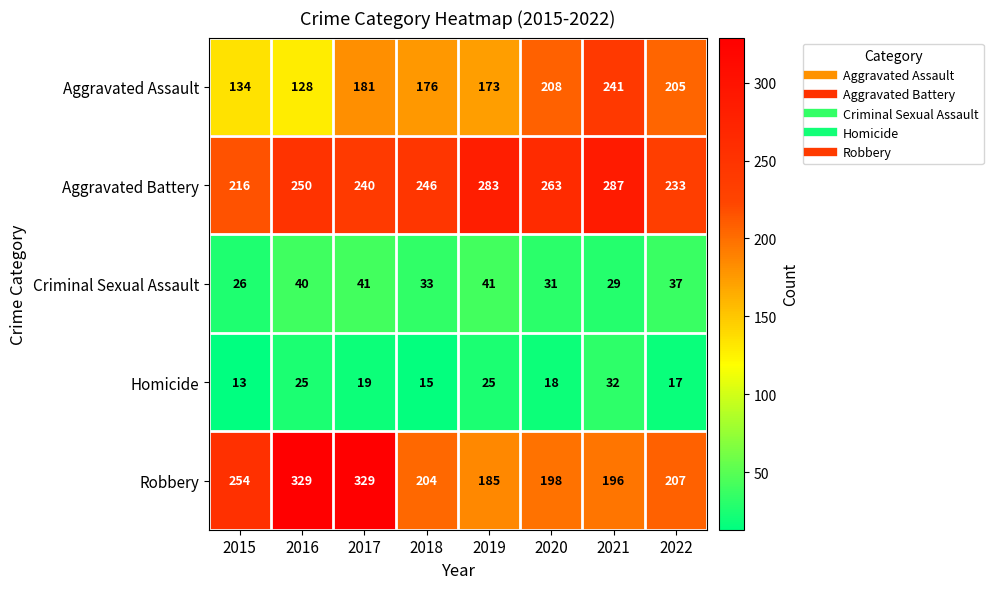

What is the difference between the second highest and minimum values in the Criminal Sexual Assault series?

15